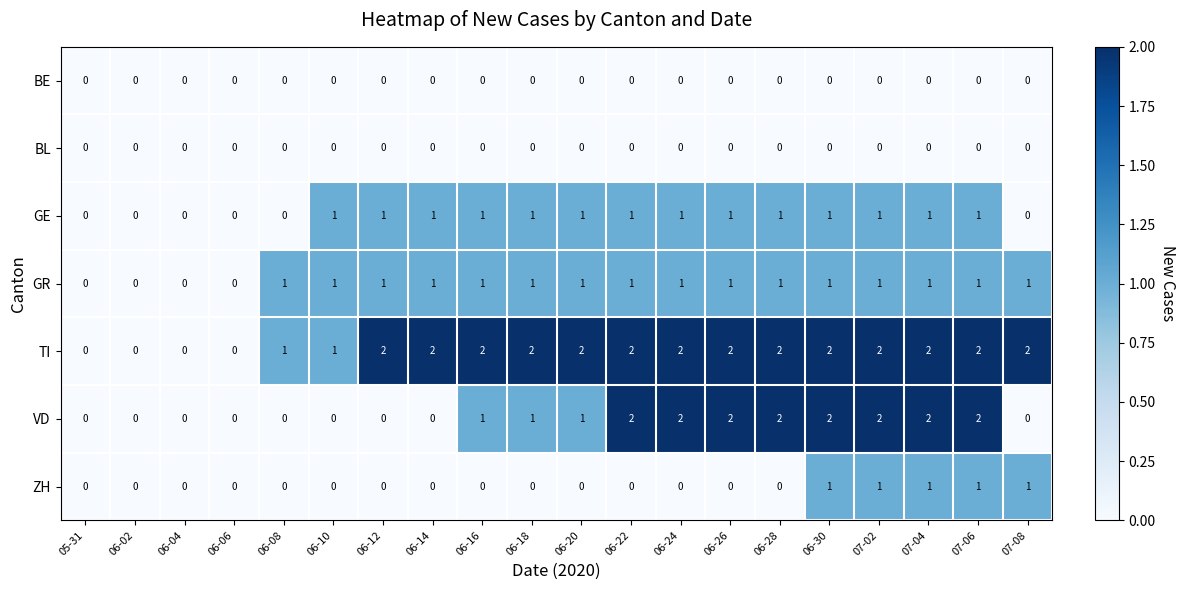

What is the total value across all series at 07-08?

4